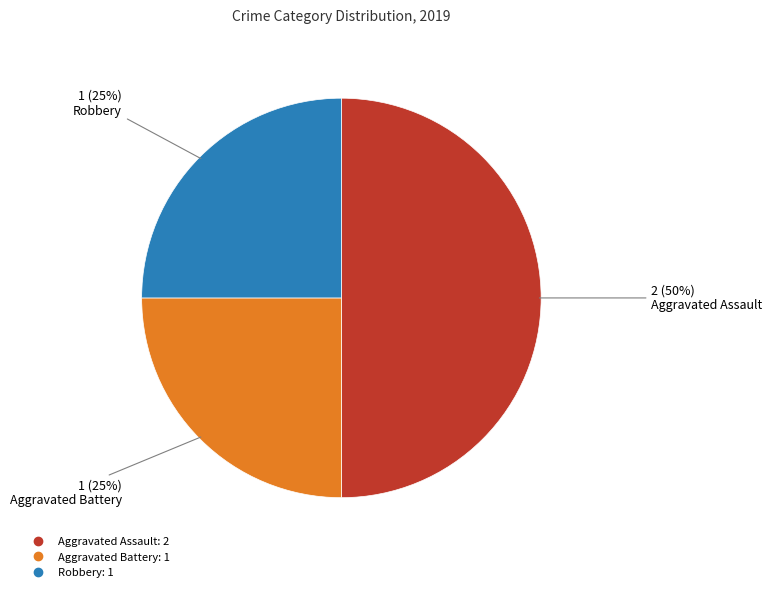

Is the sum of Aggravated Battery and Aggravated Assault greater than half?

Yes